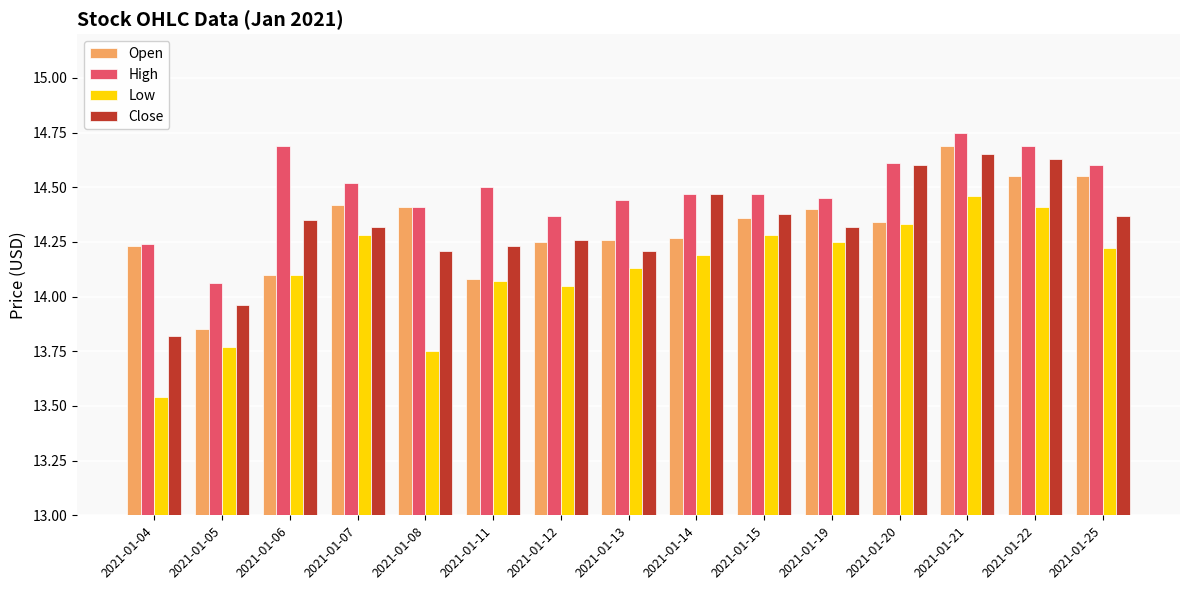

Which series changed the most between 2021-01-07 and 2021-01-25?

Open